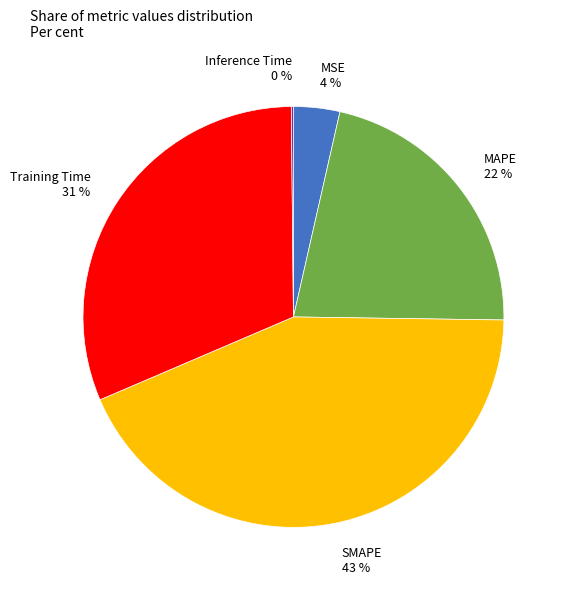

To the nearest percent, what is the average slice percentage?

20%